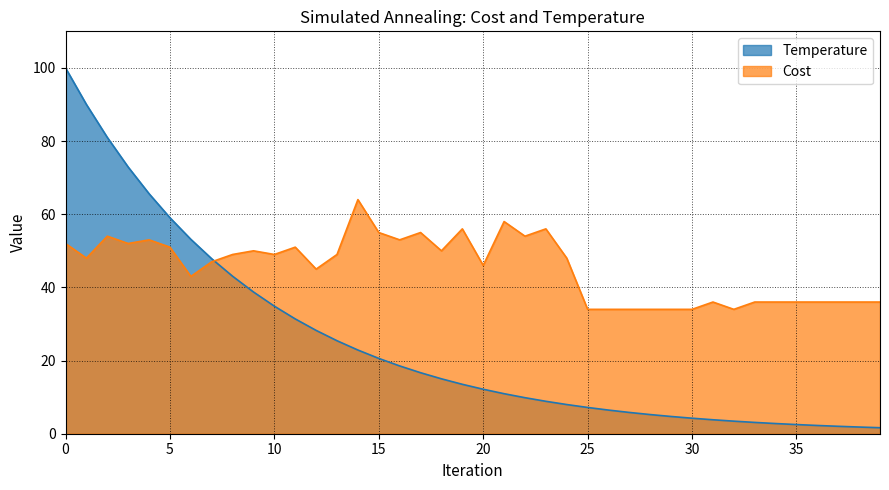

What is the minimum value for Cost?

34.0